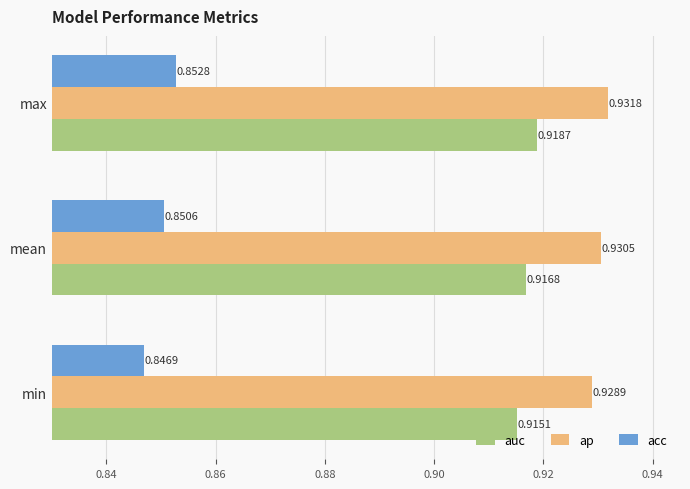

Which series has the largest range (max minus min)?

acc